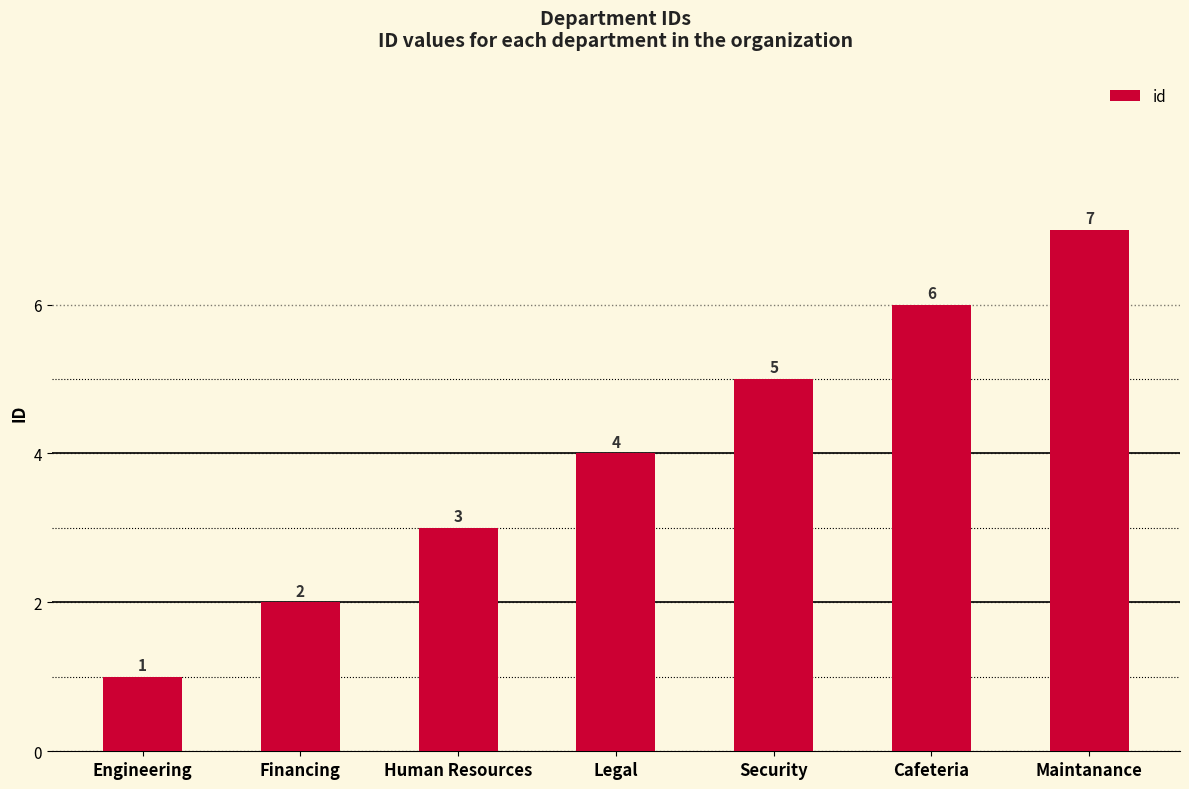

Reading right to left, list all the values displayed in this chart.

Maintanance=7	Cafeteria=6	Security=5	Legal=4	Human Resources=3	Financing=2	Engineering=1